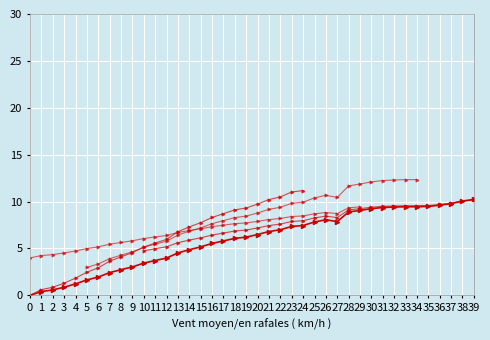

How many data points are less than 6?

18